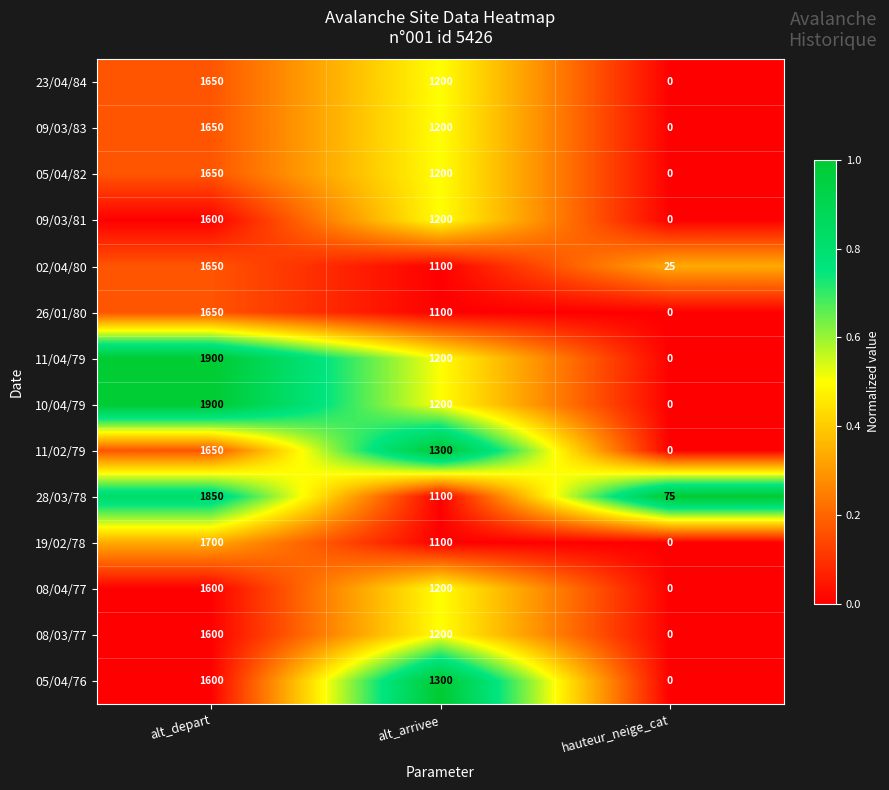

Is the value of 28/03/78 at hauteur_neige_cat greater than the value of 08/04/77 at alt_arrivee?

No